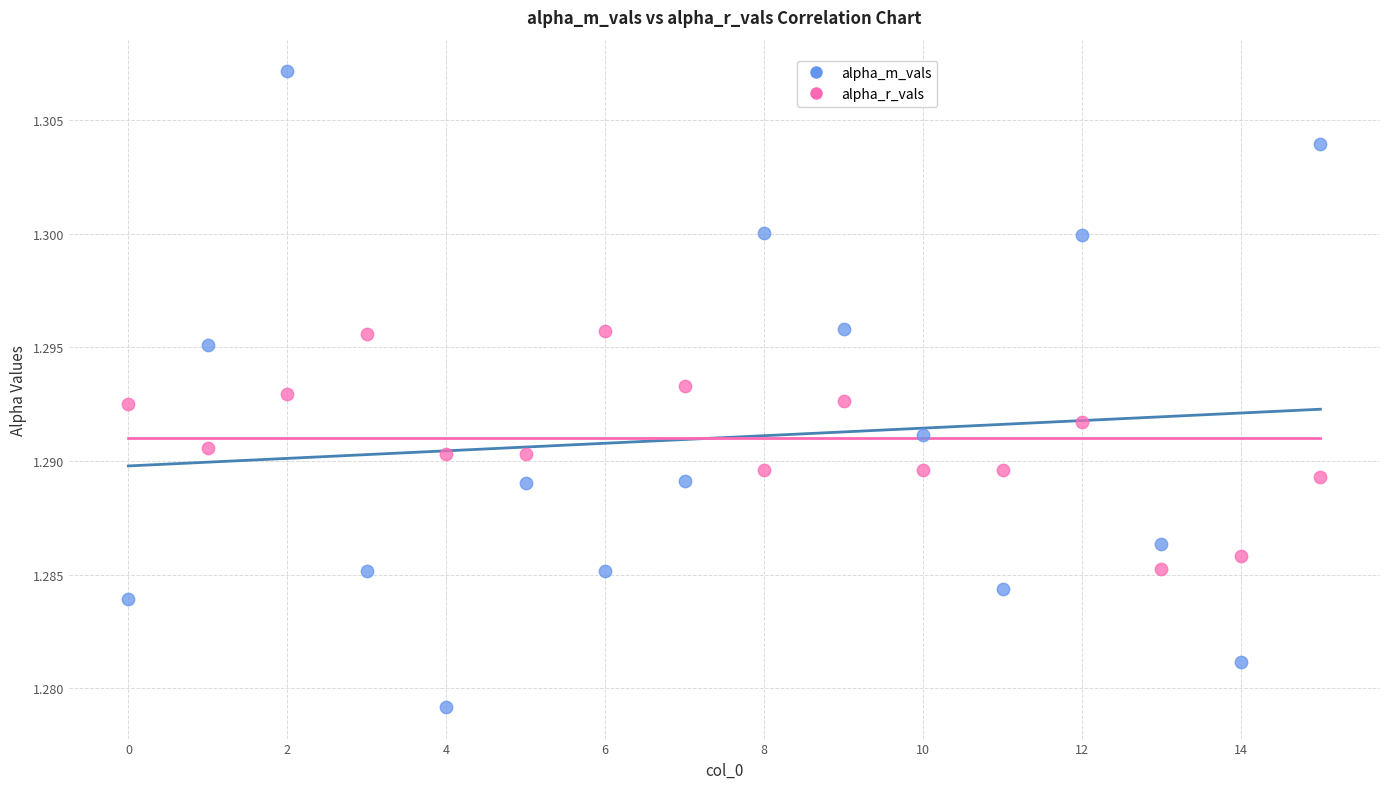

What are all the series names shown in the legend?

alpha_m_vals, alpha_r_vals